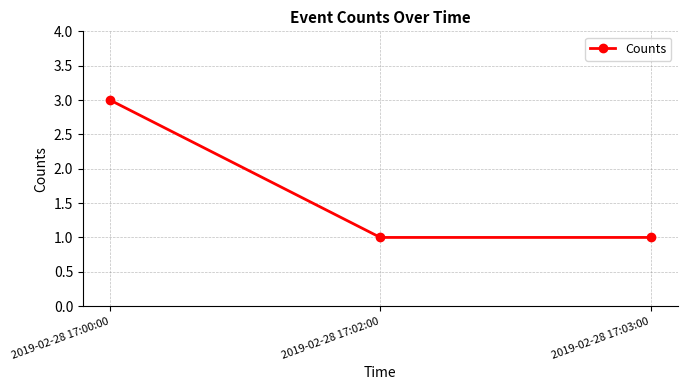

Between 2019-02-28 17:00:00 and 2019-02-28 17:03:00, which is larger?

2019-02-28 17:00:00